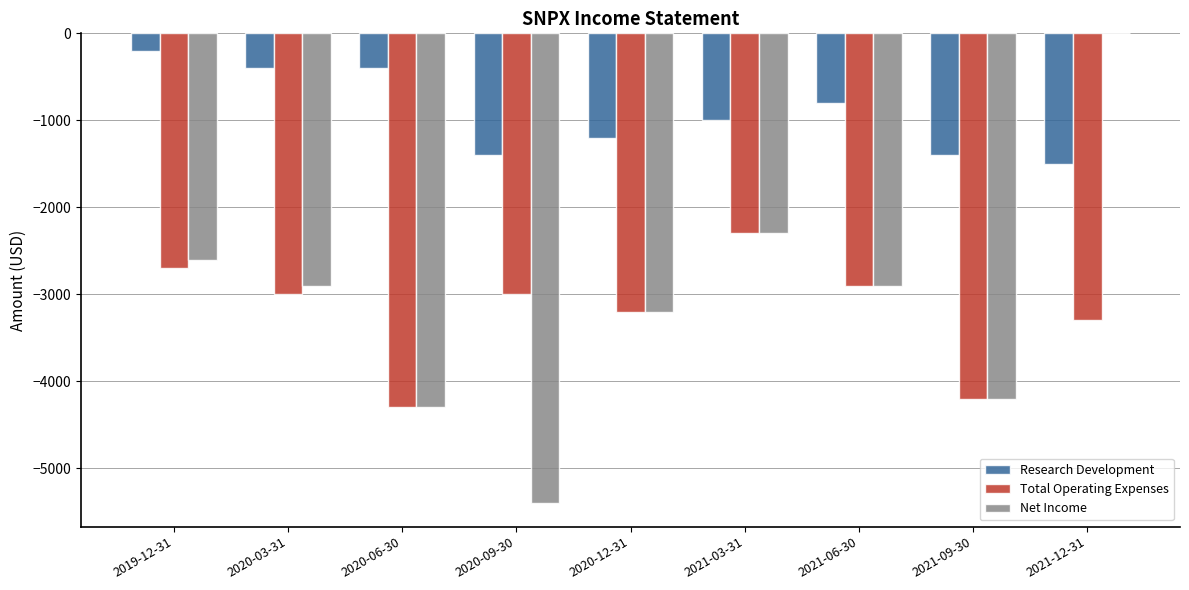

What is the sum of the Research Development values at 2020-03-31 and 2021-03-31?

-1400